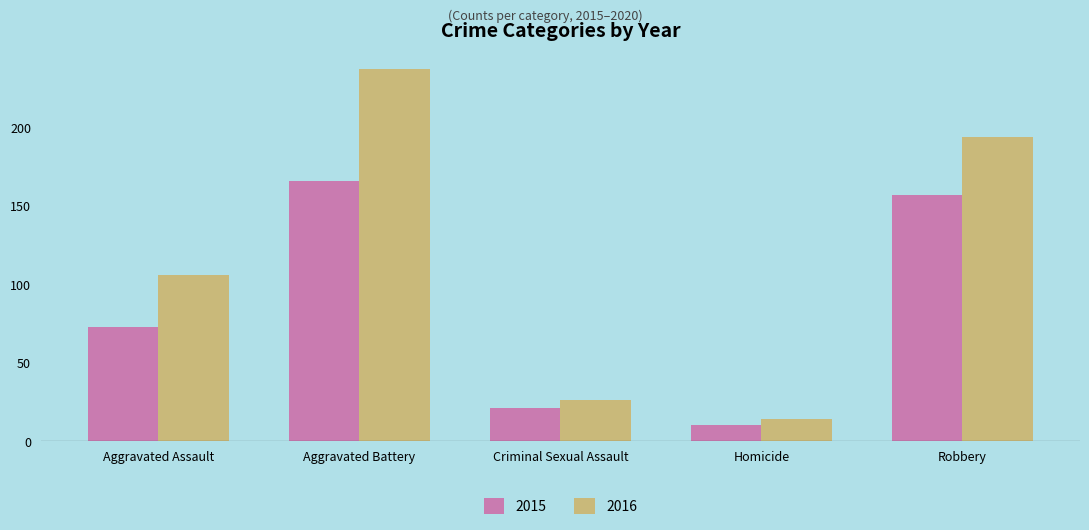

True or false: 2016 has a value of 14 at Homicide.

True